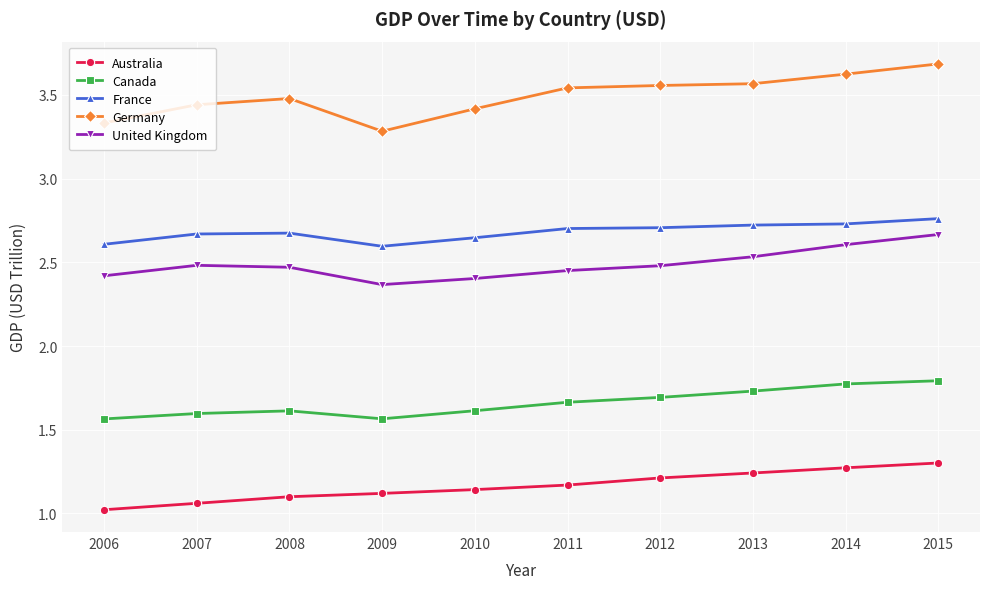

Count the France values in the range 2 to 3.

10